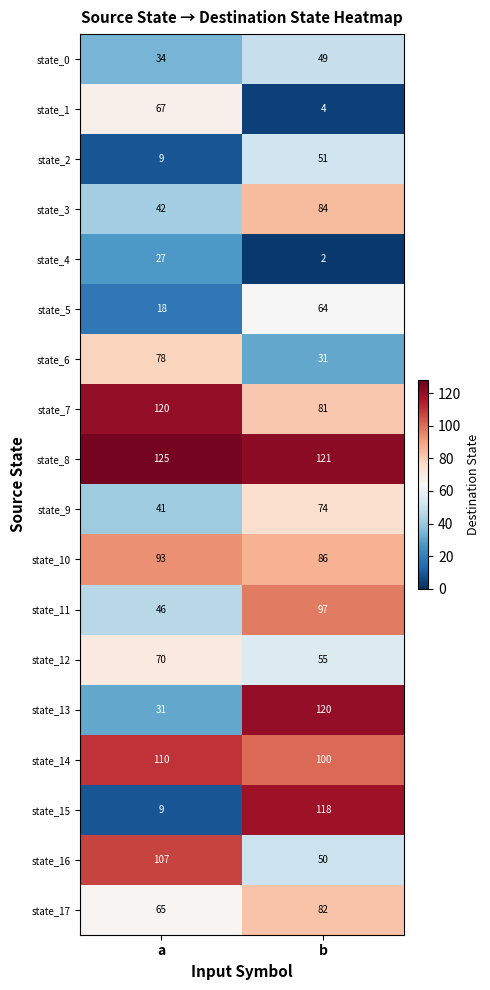

What is the difference between the highest and lowest values at b?

119